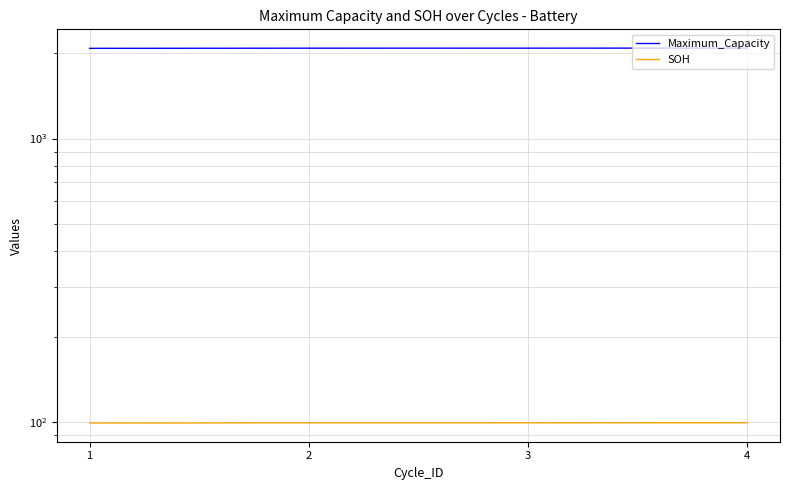

Is the value of Maximum_Capacity at 2 greater than the value of SOH at 2?

Yes